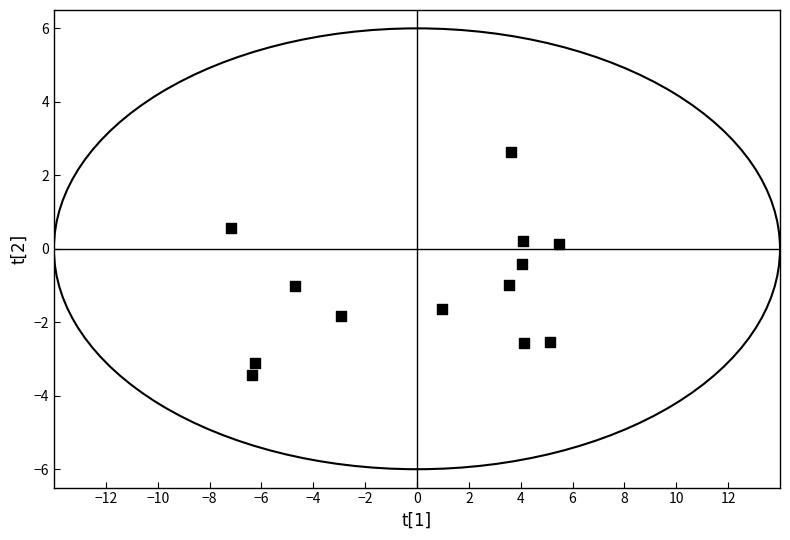

What is the range of X values (max minus min)?

12.6